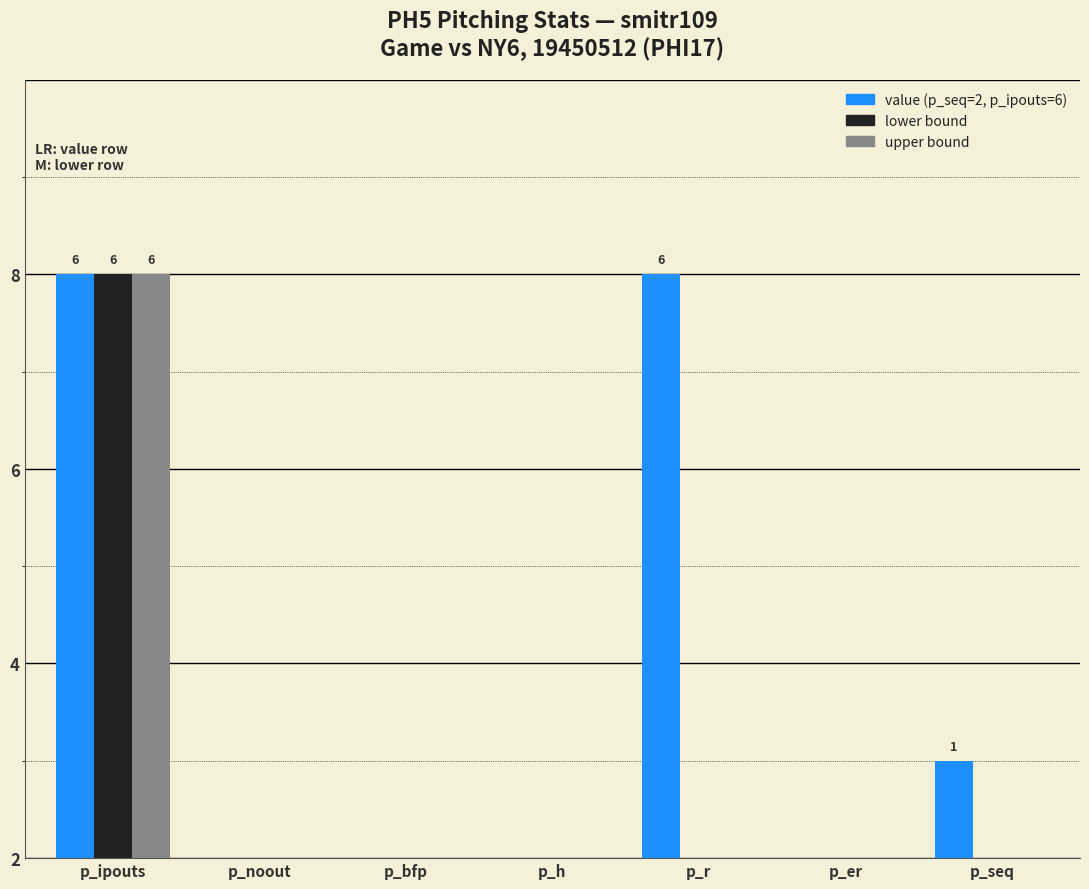

Are the bars grouped side by side (vs. stacked)?

Yes